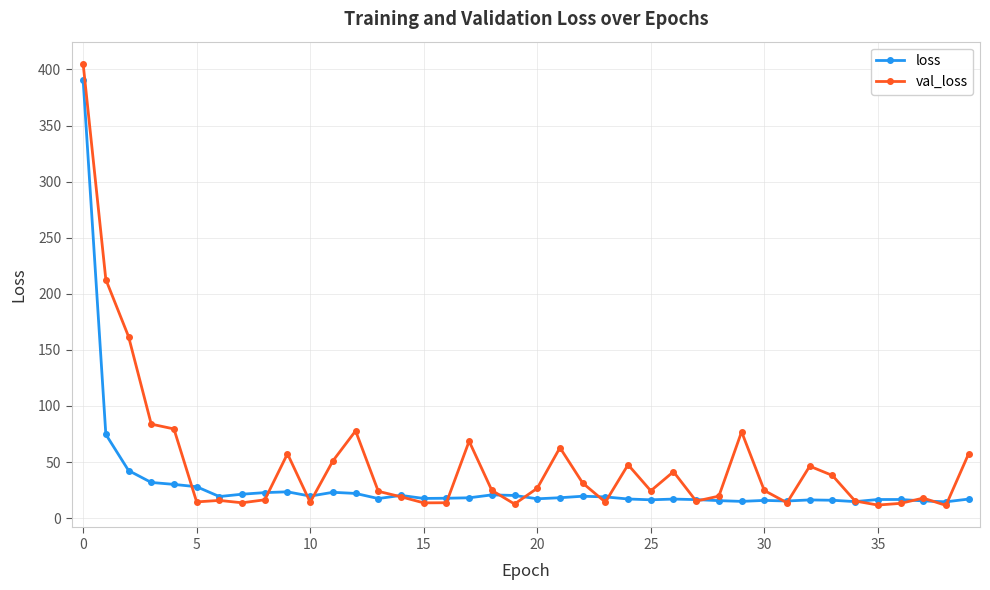

What is the maximum value shown in the chart?

405.1